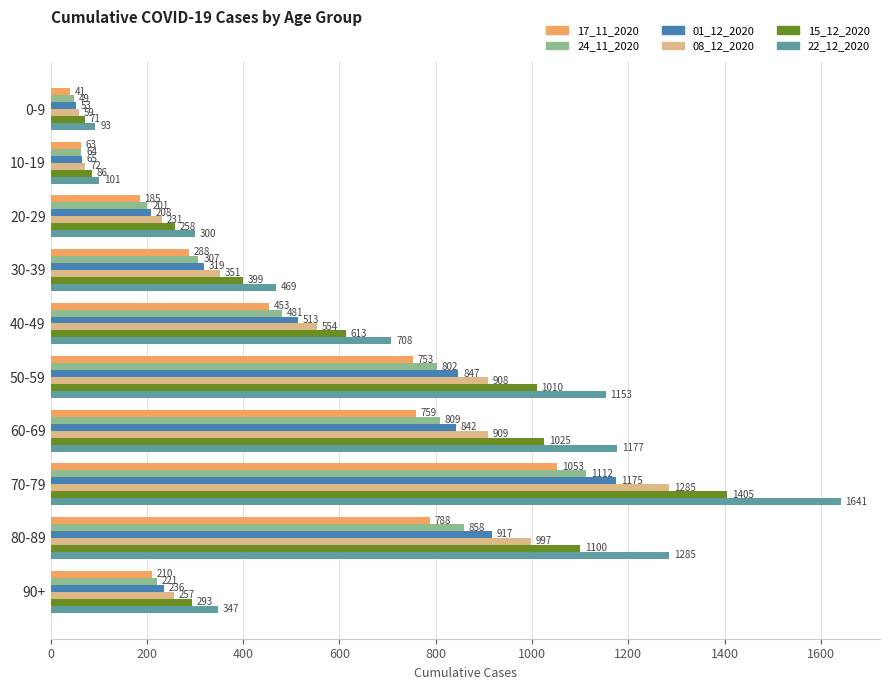

Where is 15_12_2020 nearest to the value 738?

40-49